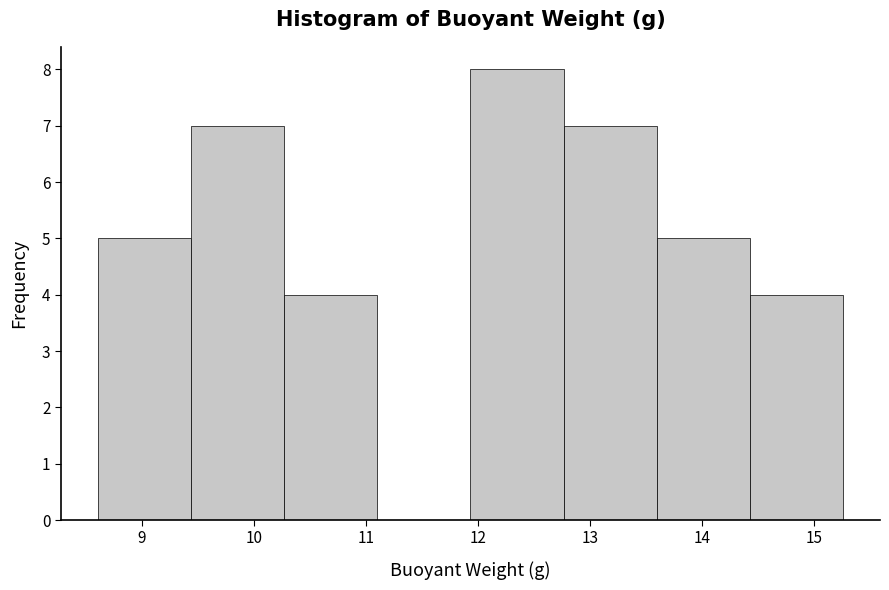

What is the height of the bar covering 12.8 to 13.6 on the x-axis? Neither the bar edges nor the heights are printed on the chart, so give them approximately, as read against the axes.

7